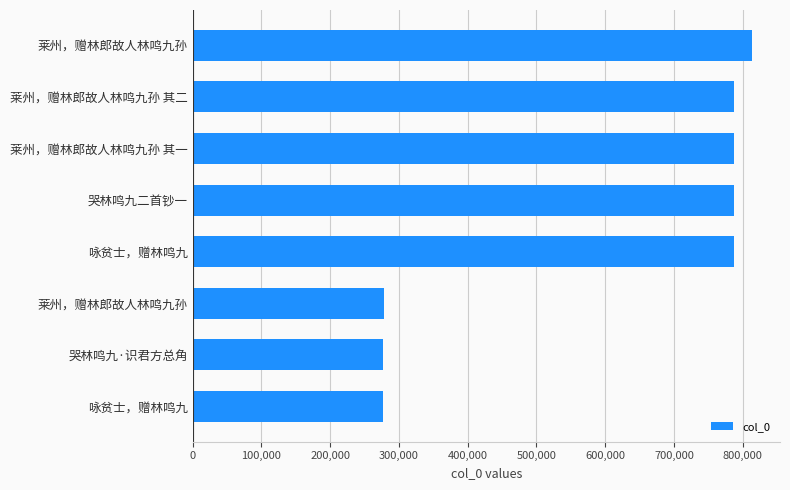

Count the number of data series in this chart.

1